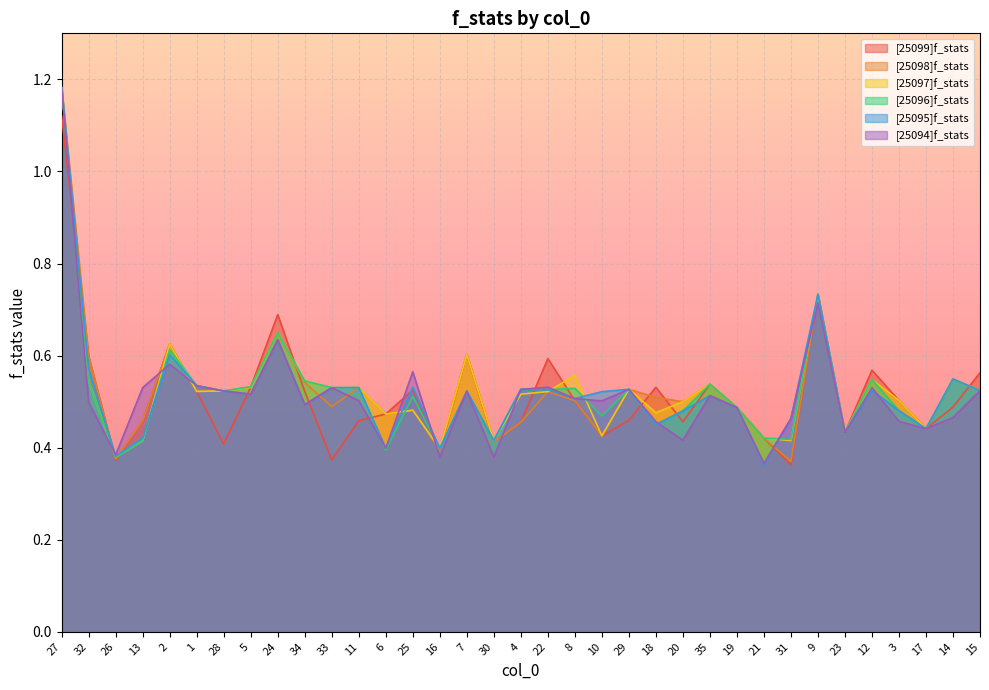

The [25094]f_stats series shows 0.2 at 32. True or false?

False